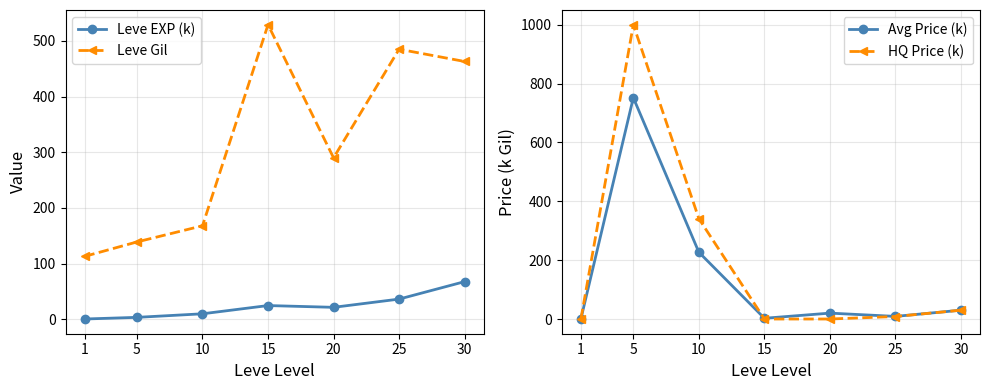

After their last crossing, which series has the higher values: Avg Price (k) or Leve EXP (k)?

Leve EXP (k)